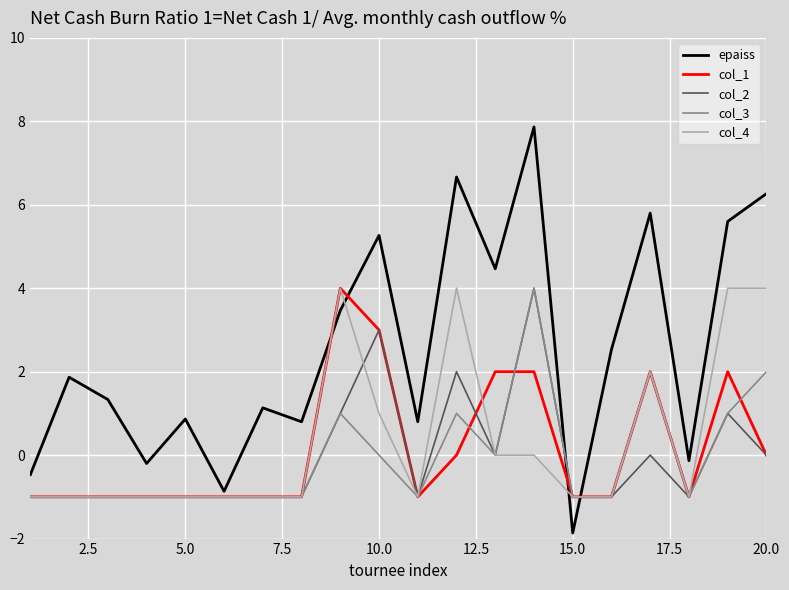

True or false: col_1 and epaiss cross at least once.

True